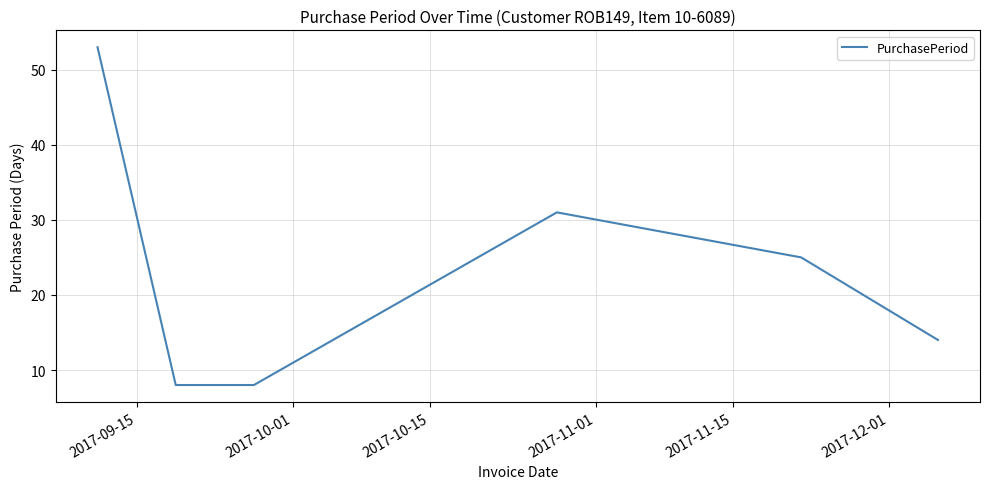

What is the difference between the second highest and minimum values?

23